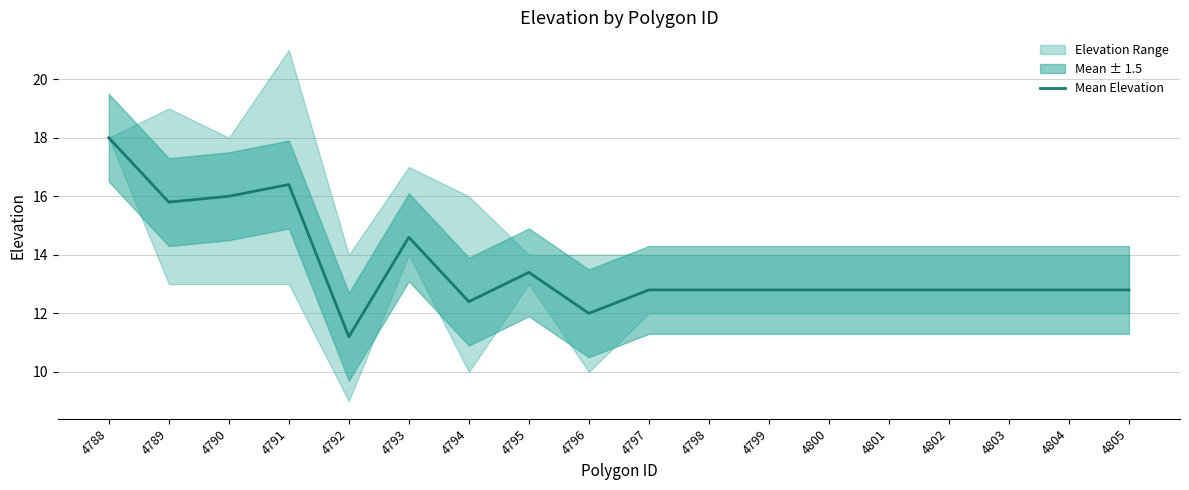

Reading left to right, what are all the values shown in this chart?

4788=18.0	4789=15.8	4790=16.0	4791=16.4	4792=11.2	4793=14.6	4794=12.4	4795=13.4	4796=12.0	4797=12.8	4798=12.8	4799=12.8	4800=12.8	4801=12.8	4802=12.8	4803=12.8	4804=12.8	4805=12.8